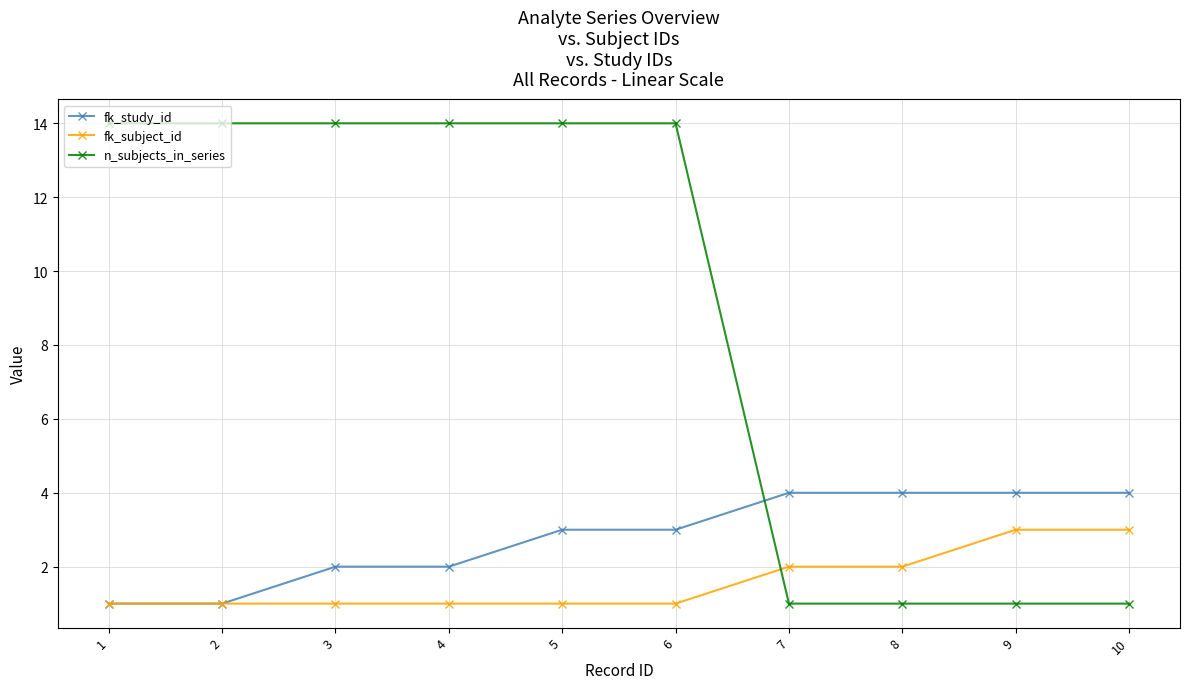

What is the difference between the fk_subject_id values at 3 and 10?

2